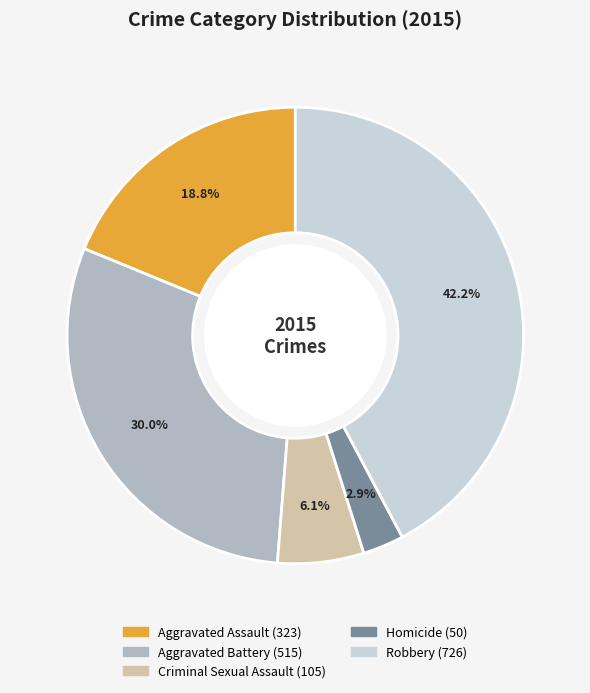

To the nearest percent, what percentage of the pie is Criminal Sexual Assault?

6%